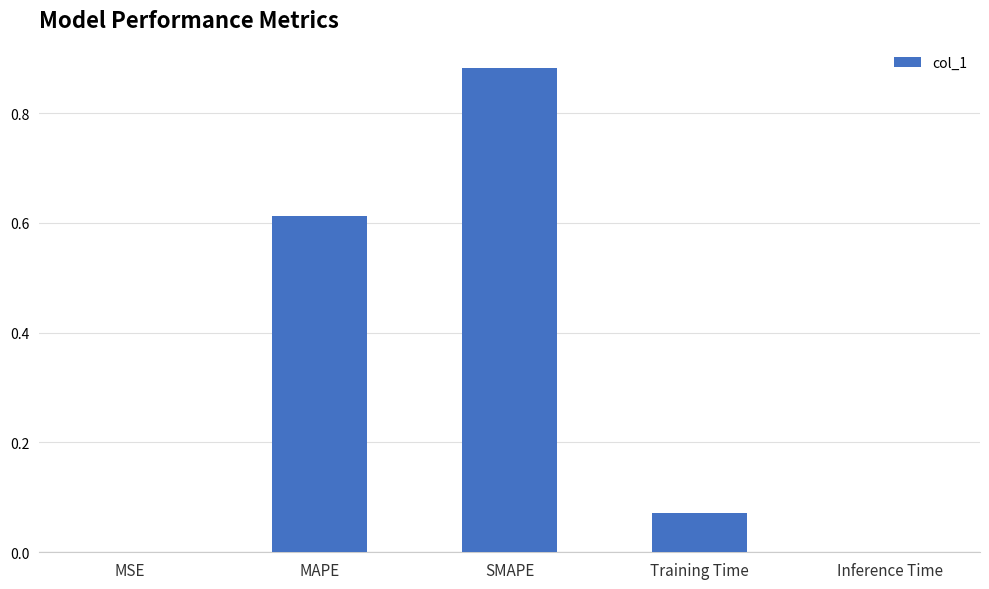

Which has a higher value, Training Time or SMAPE?

SMAPE